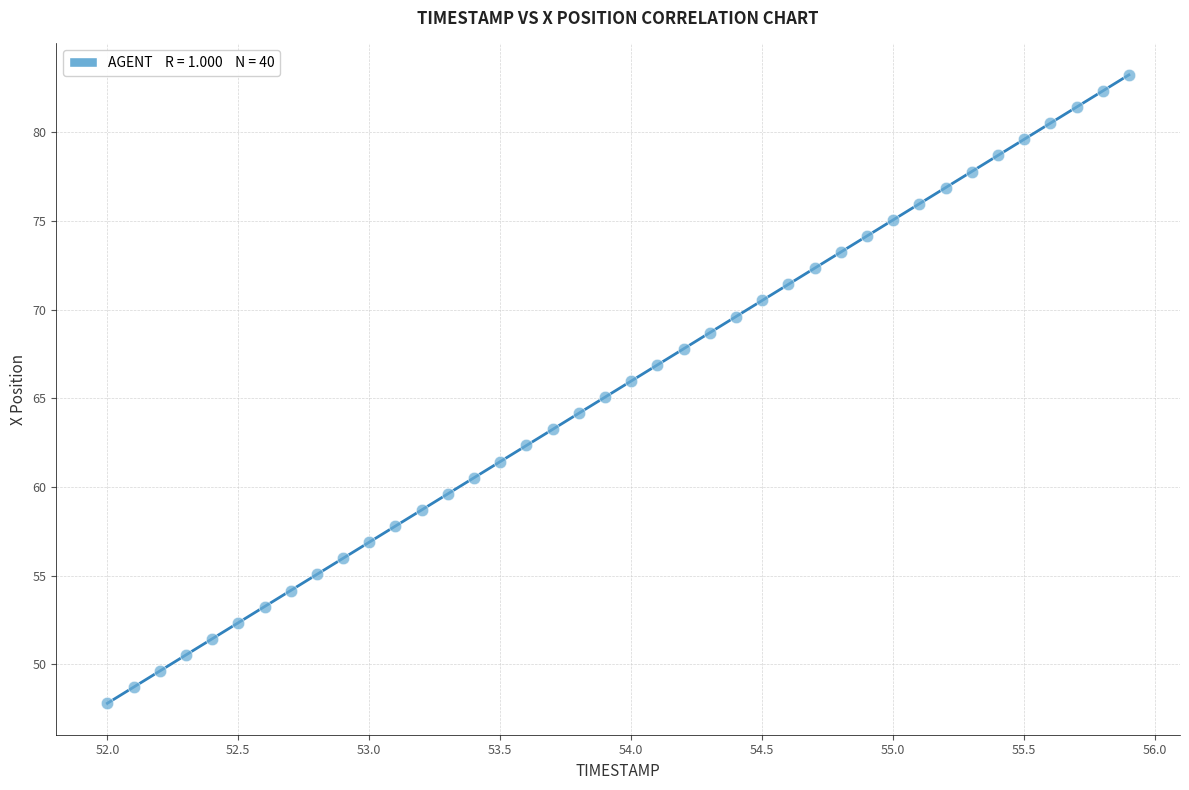

What is the range of Y values (max minus min)?

35.4